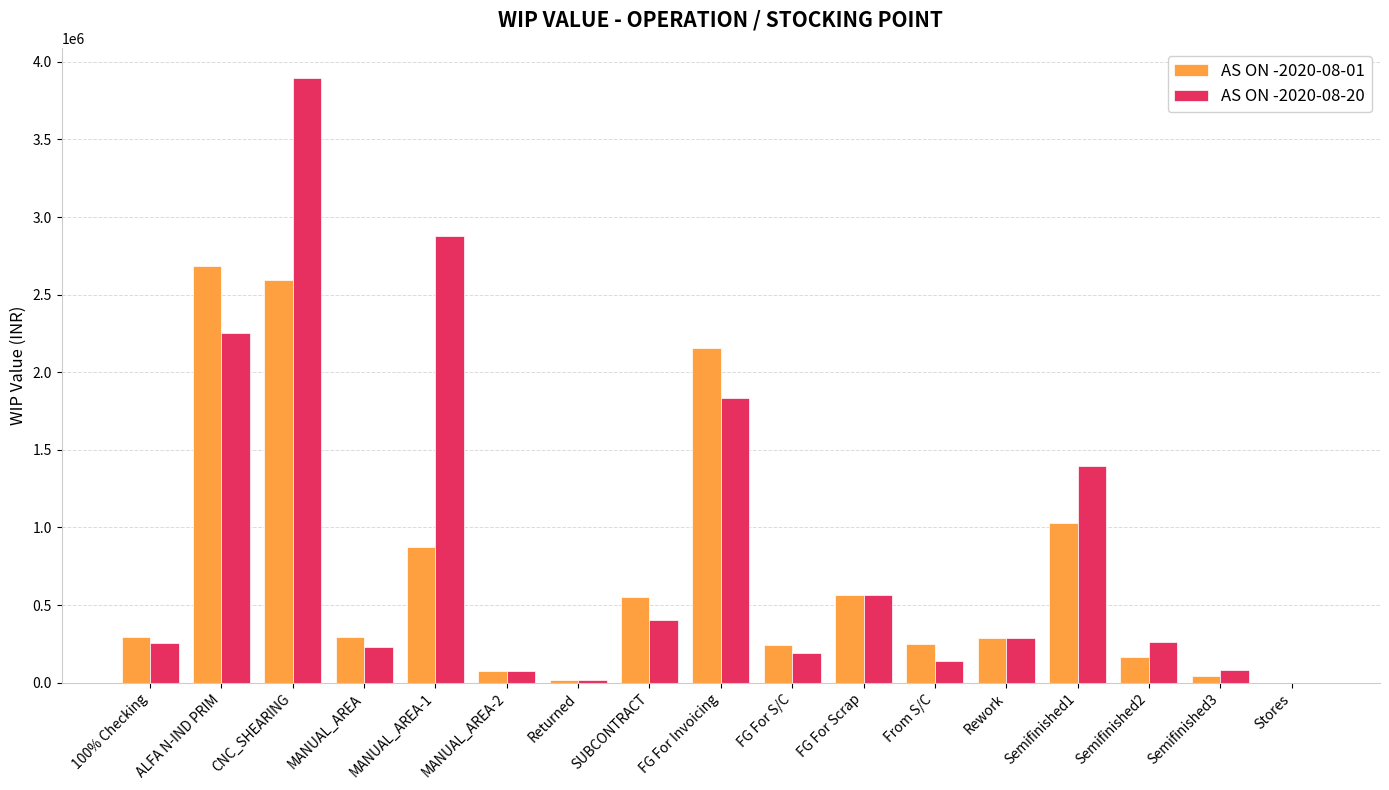

At which label does AS ON -2020-08-01 reach its peak?

ALFA N-IND PRIM